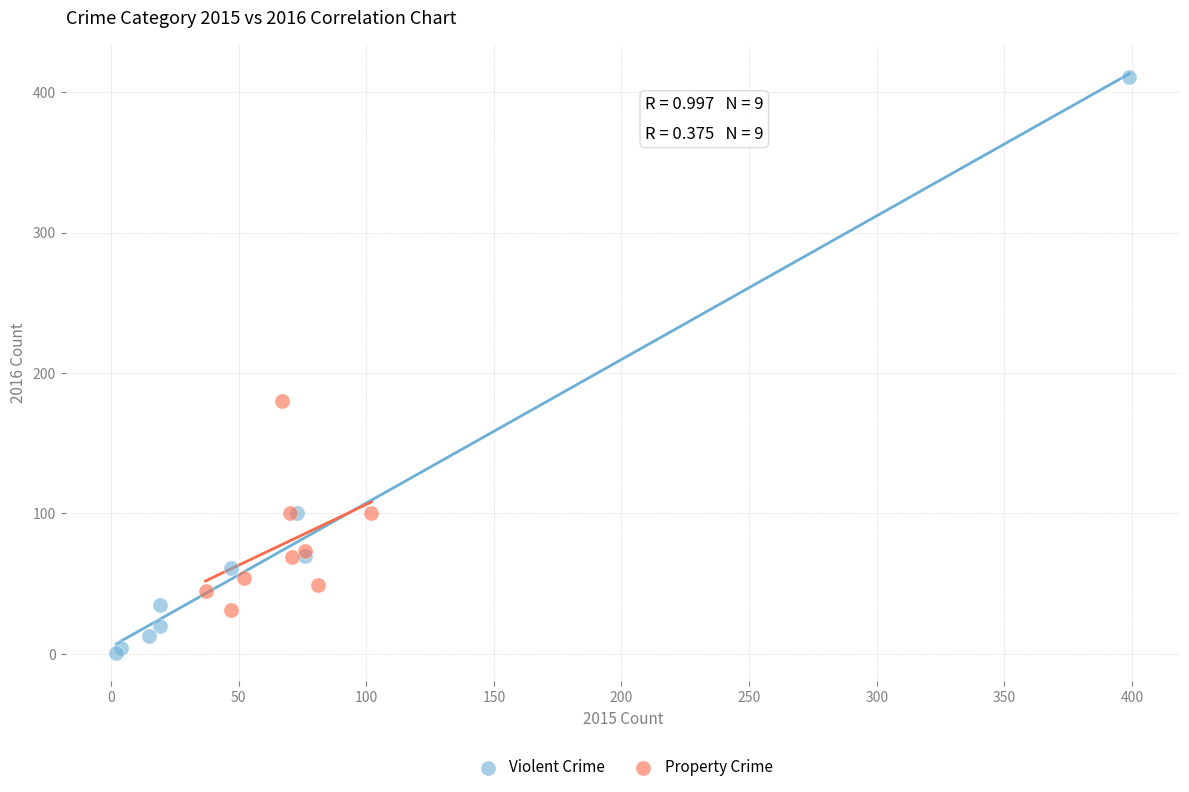

Which series has the largest Y range (max minus min)?

Violent Crime